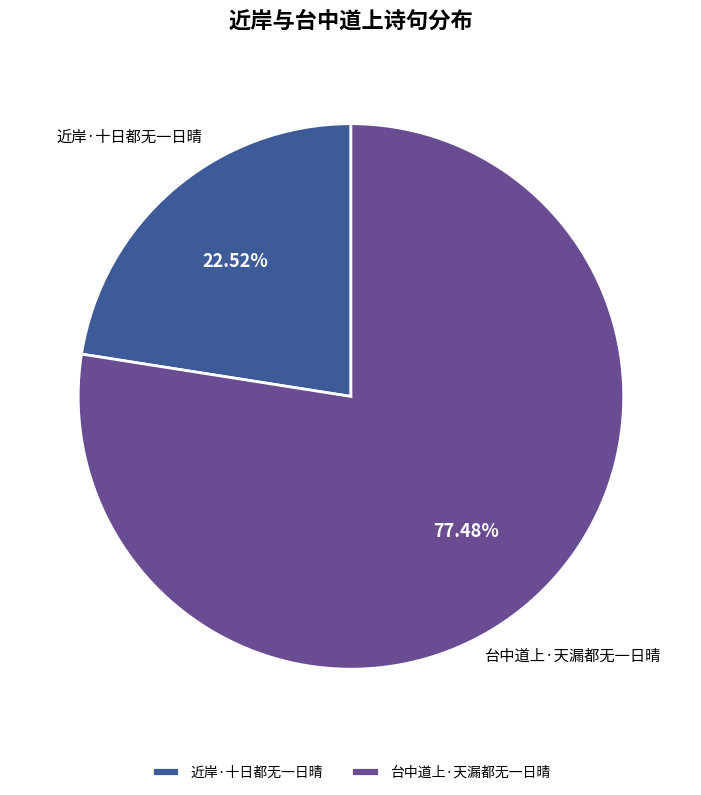

To the nearest percent, what percentage of the pie is 台中道上·天漏都无一日晴?

77%